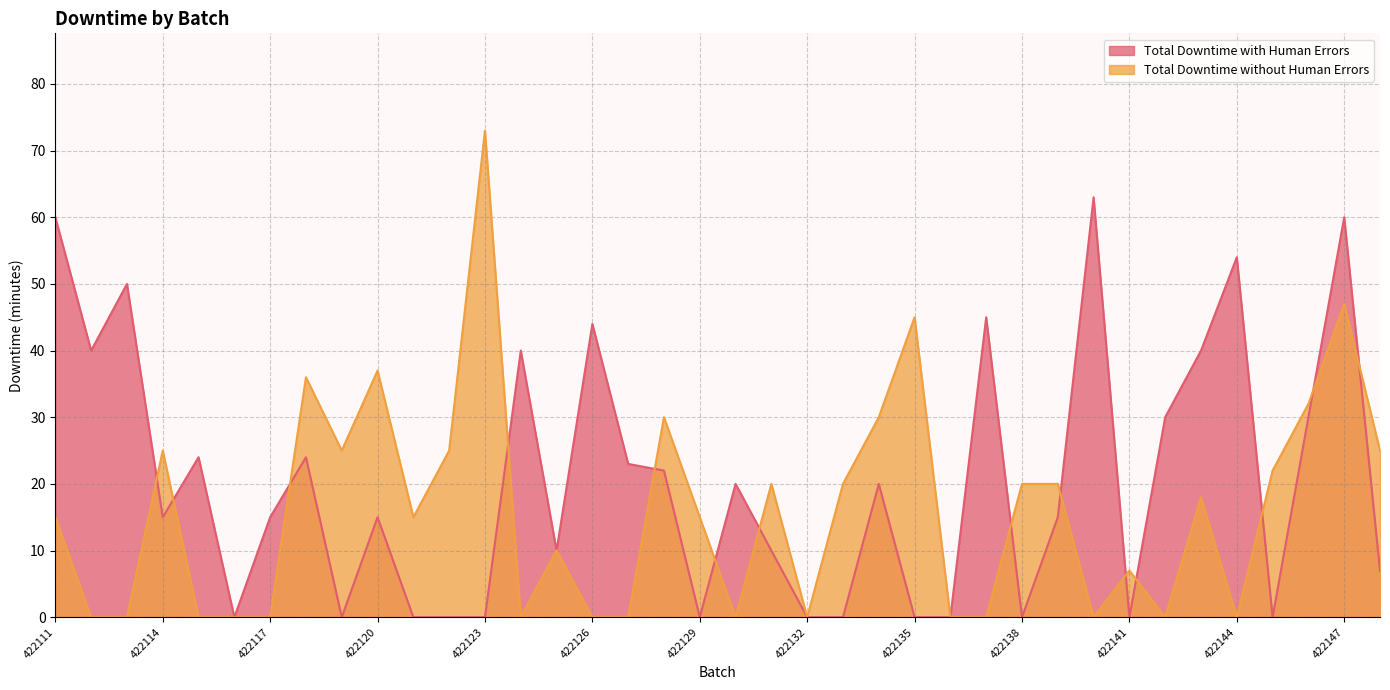

How many positive values does the Total Downtime with Human Errors series have?

25